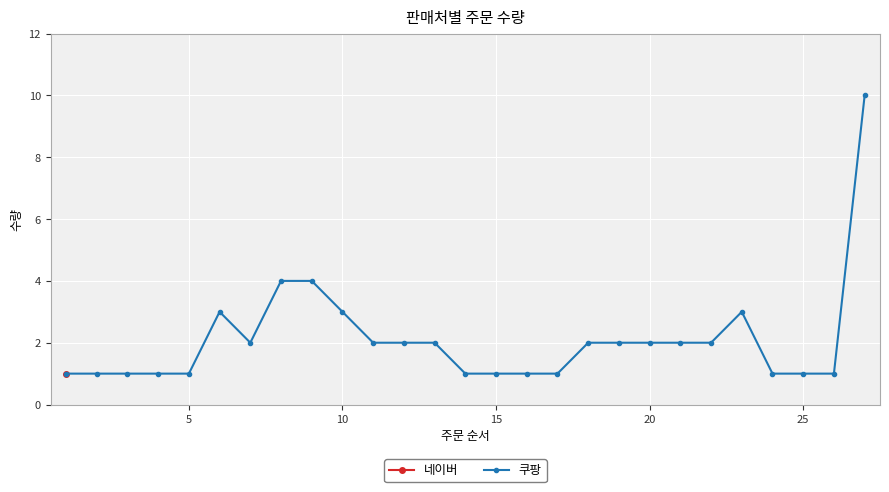

What is the maximum value for 쿠팡?

10